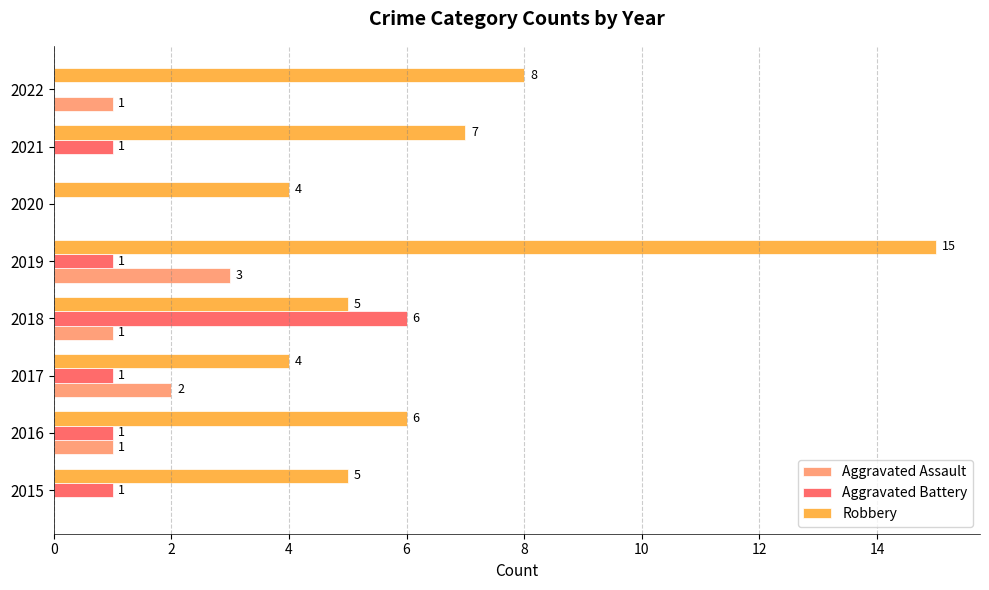

At which label is Robbery closest to 9?

2022